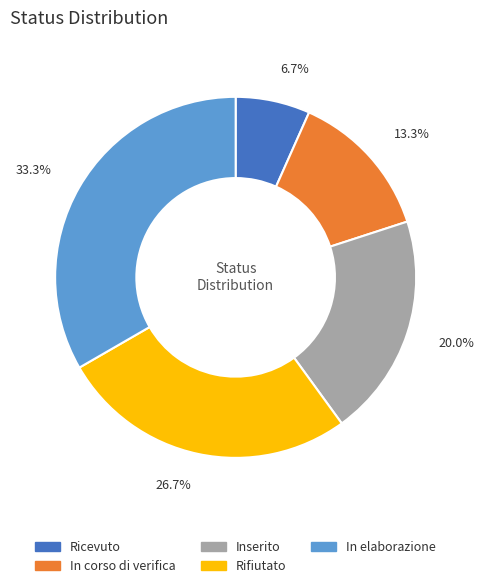

What is the ratio of the value at In elaborazione to the value at In corso di verifica?

2.5